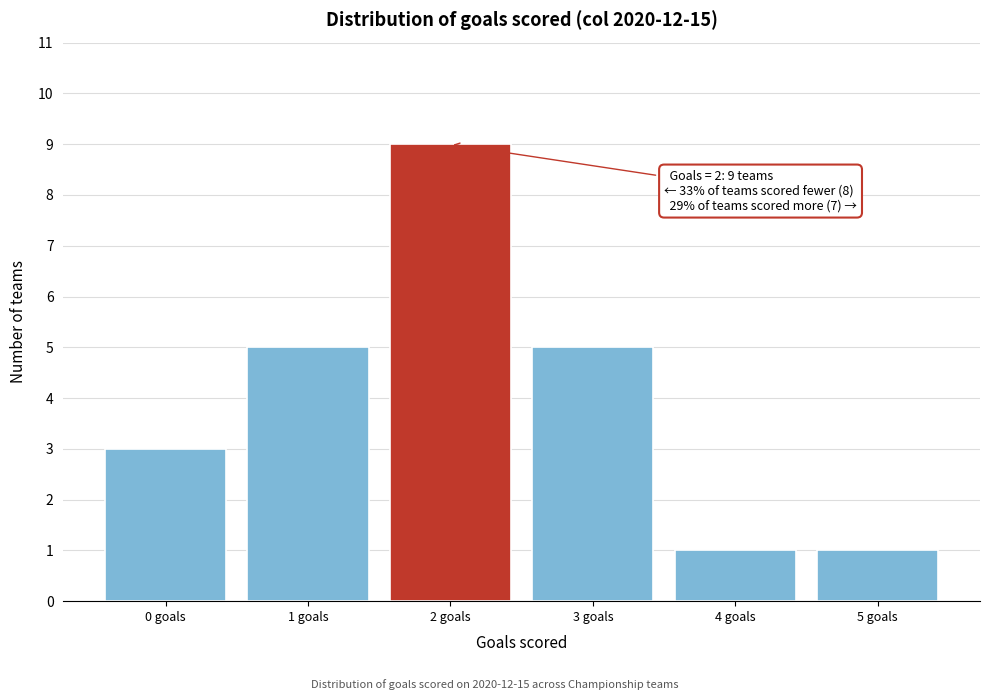

Which range on the x-axis has the tallest bar?

1.5 to 2.5